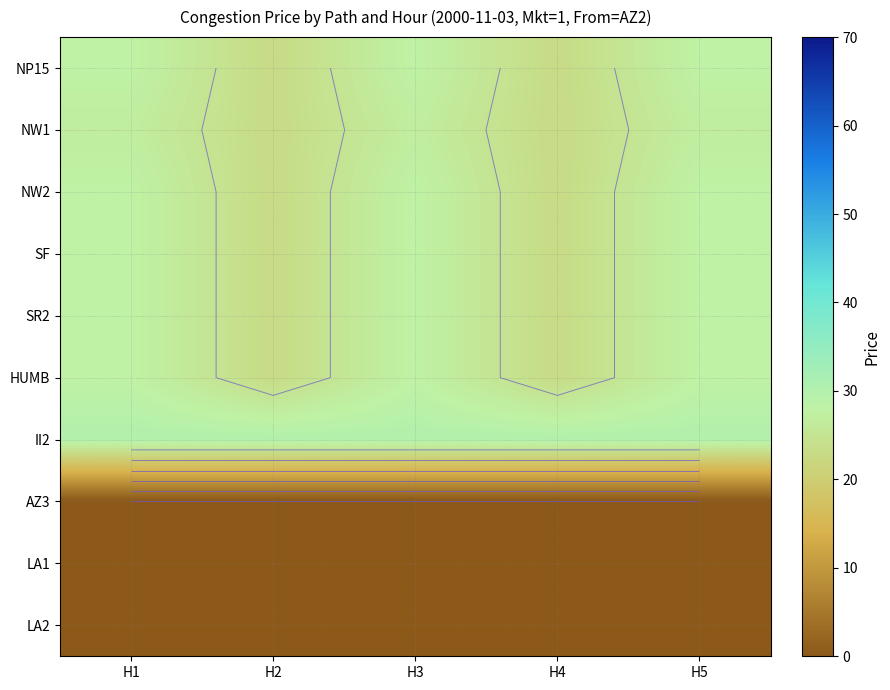

What is the spread (max minus min) of values at H3?

30.0